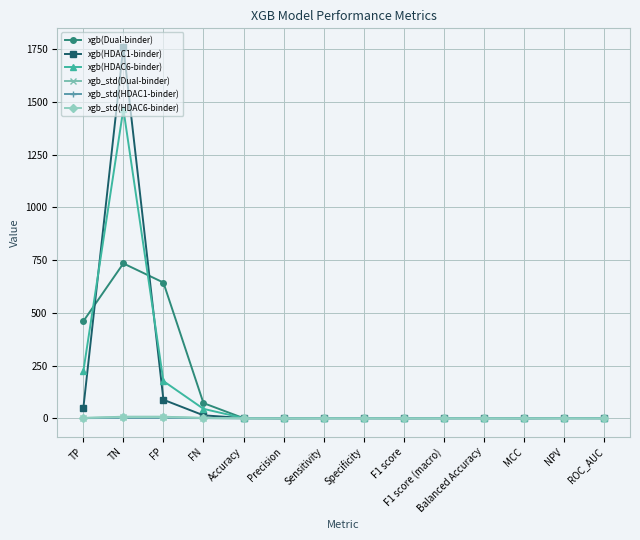

At which category is the sum across all series the highest?

TN